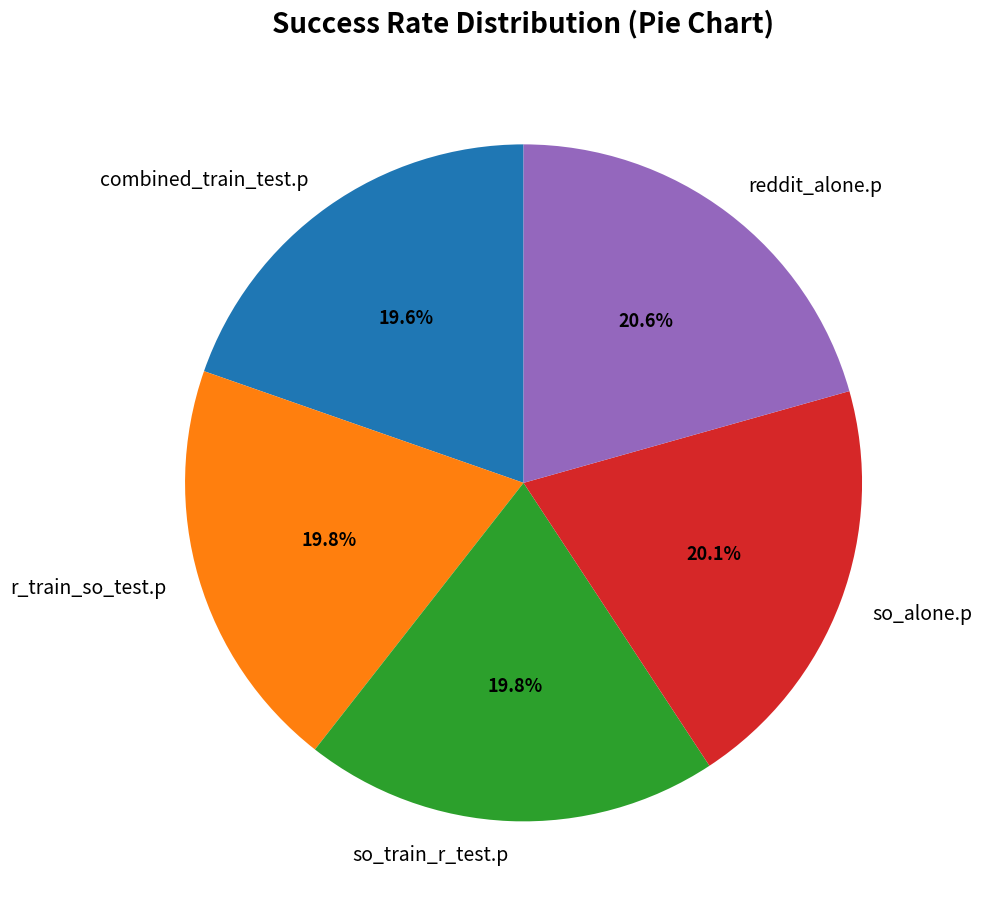

How many slices are in this pie chart?

5